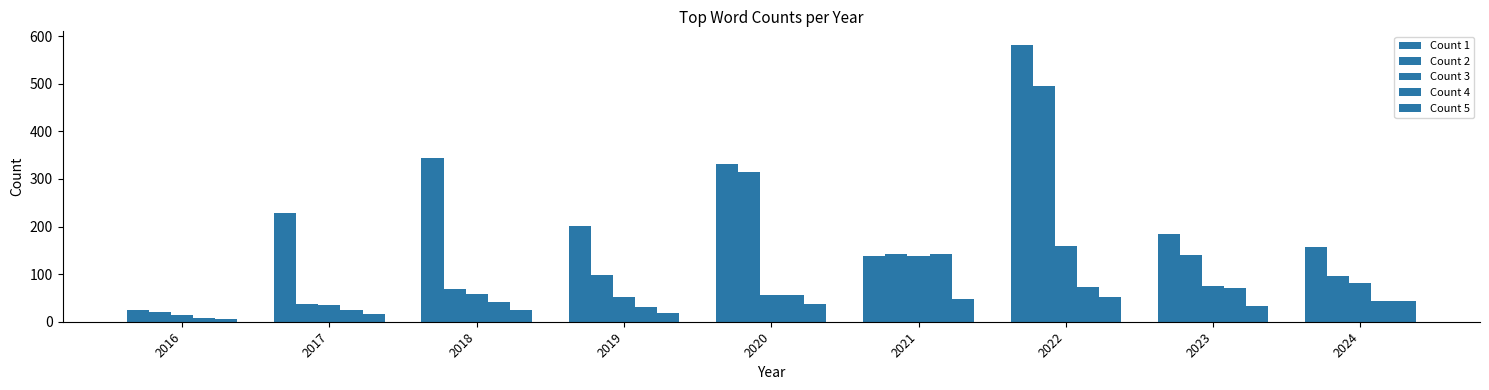

Are the bars horizontal?

No